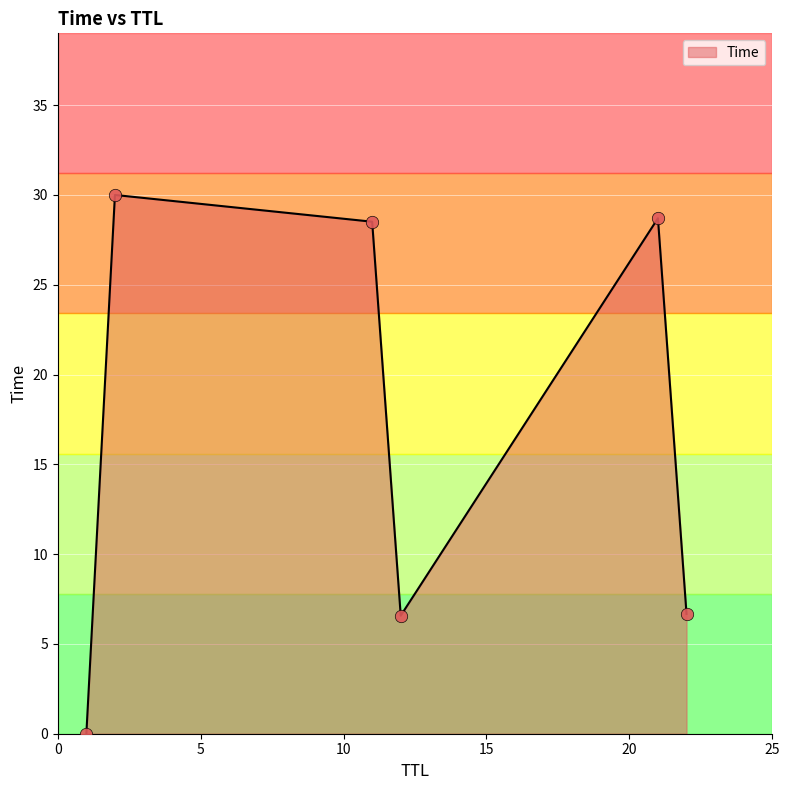

What is the sum of all values?

100.5